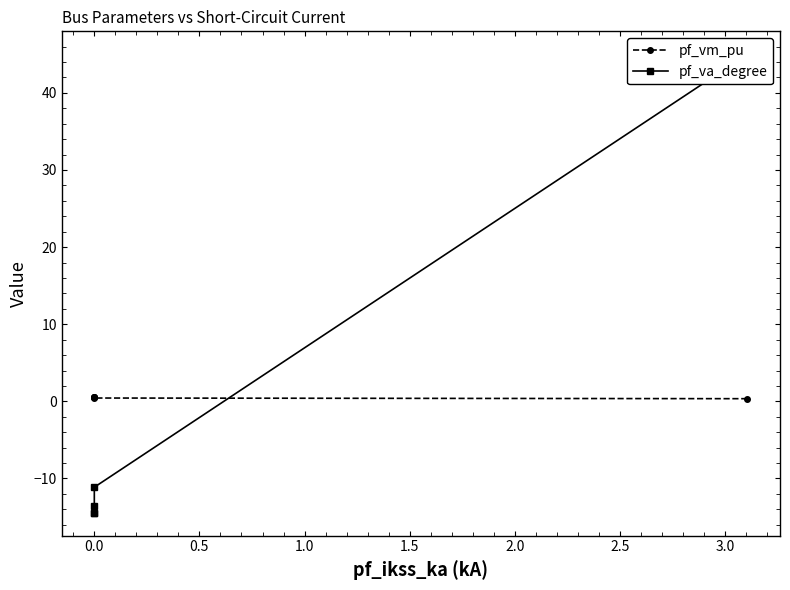

What is the difference between the maximum and second lowest values in the pf_va_degree series?

59.4